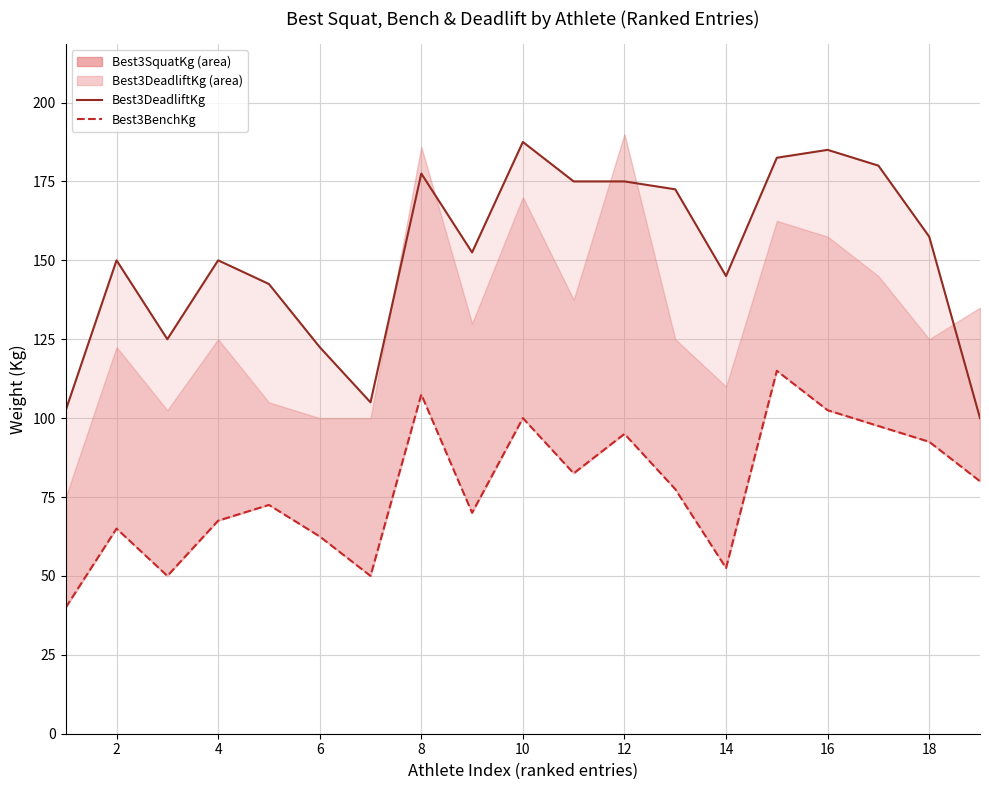

True or false: Best3DeadliftKg_line has a value of 238.1 at 8.

False